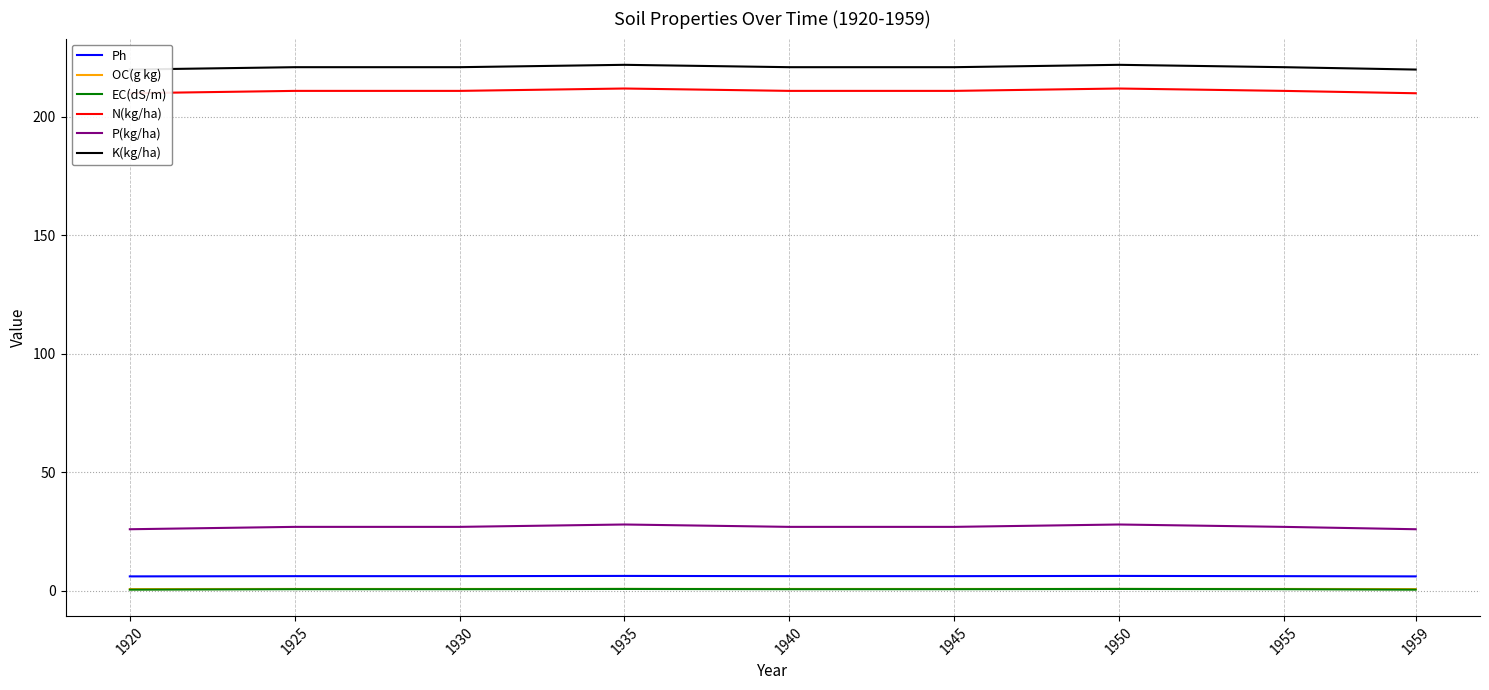

How many values in the P(kg/ha) series exceed 27?

2